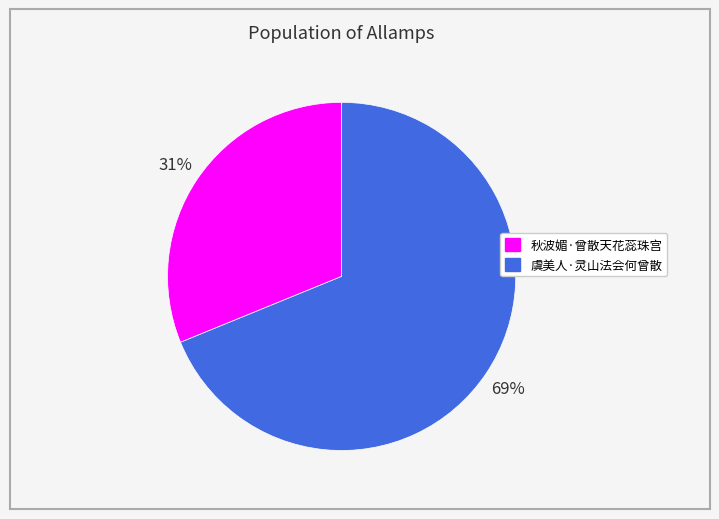

Which category accounts for the majority?

虞美人·灵山法会何曾散